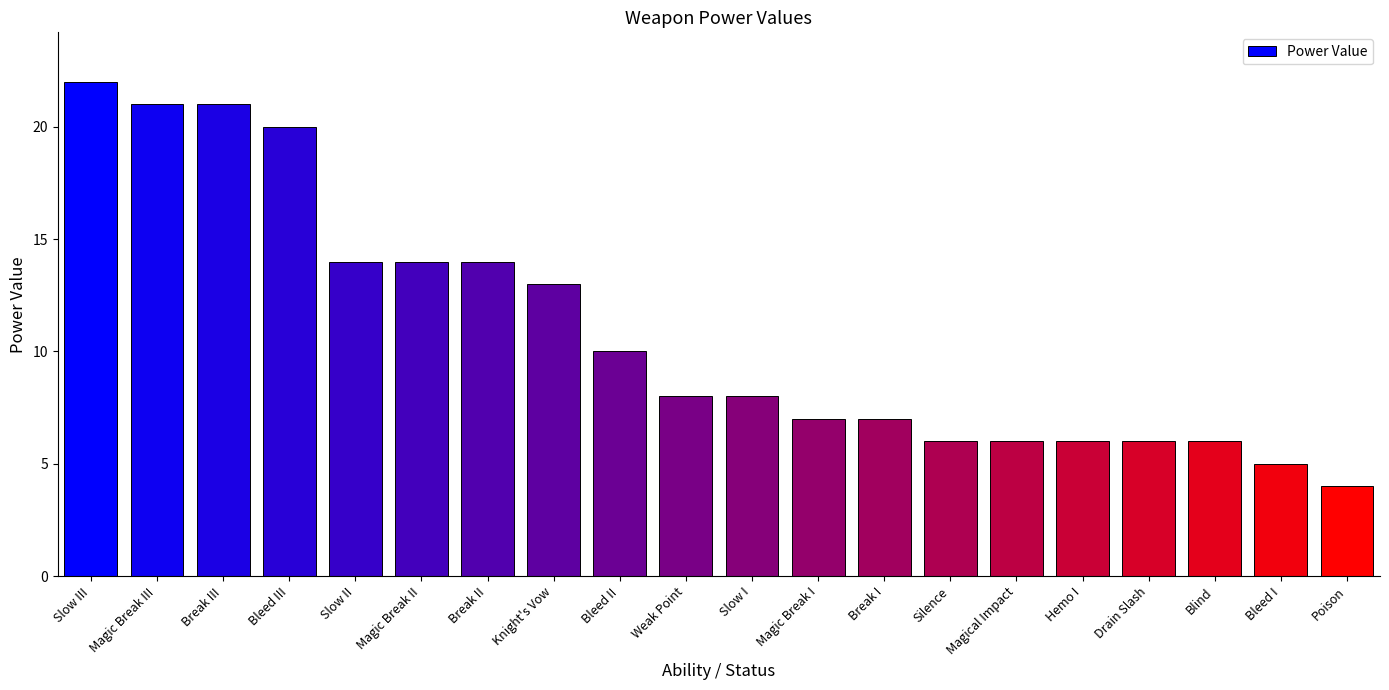

How many data points does each series have?

20